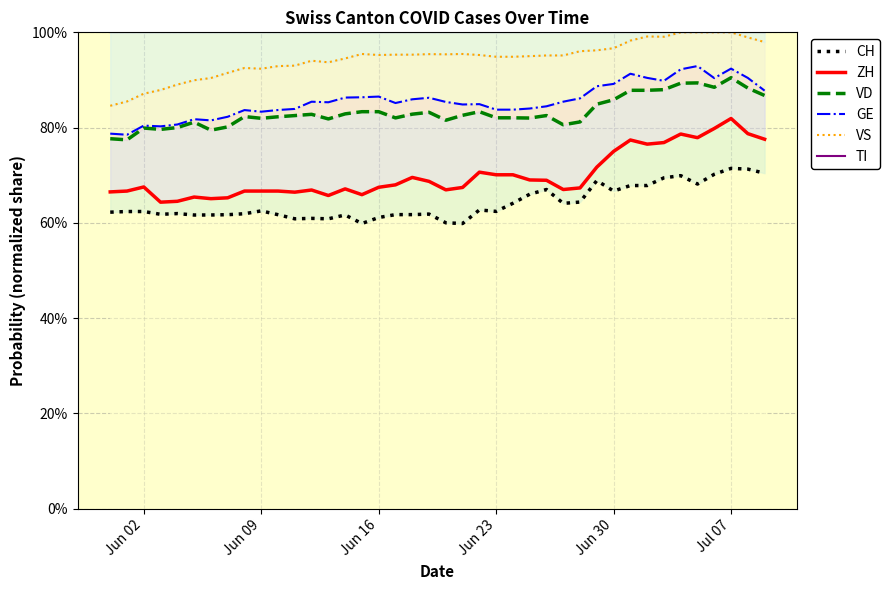

How many interior local valleys does the VD series have?

11